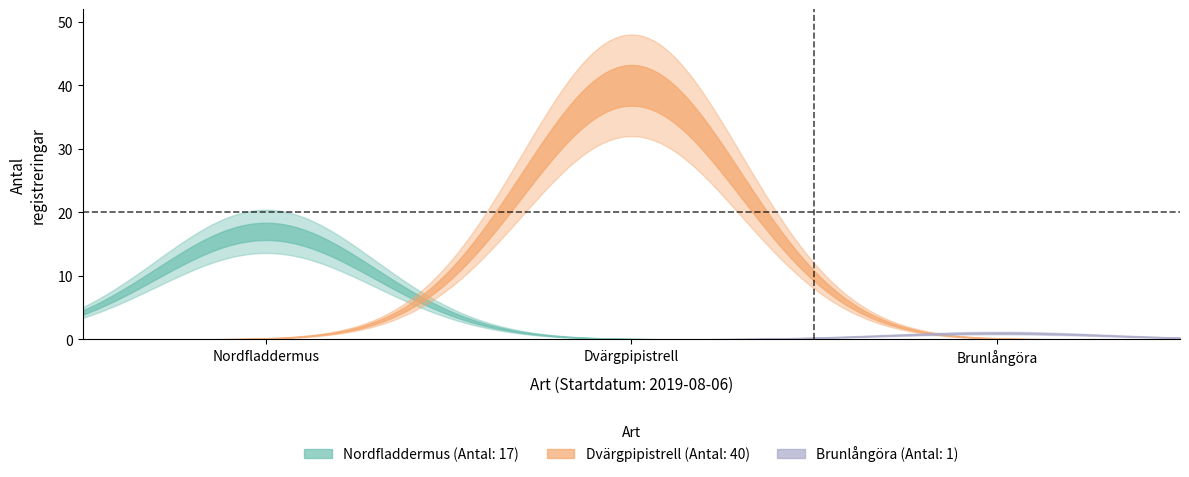

Is it true that Nordfladdermus equals 17 at 2019-08-06?

True